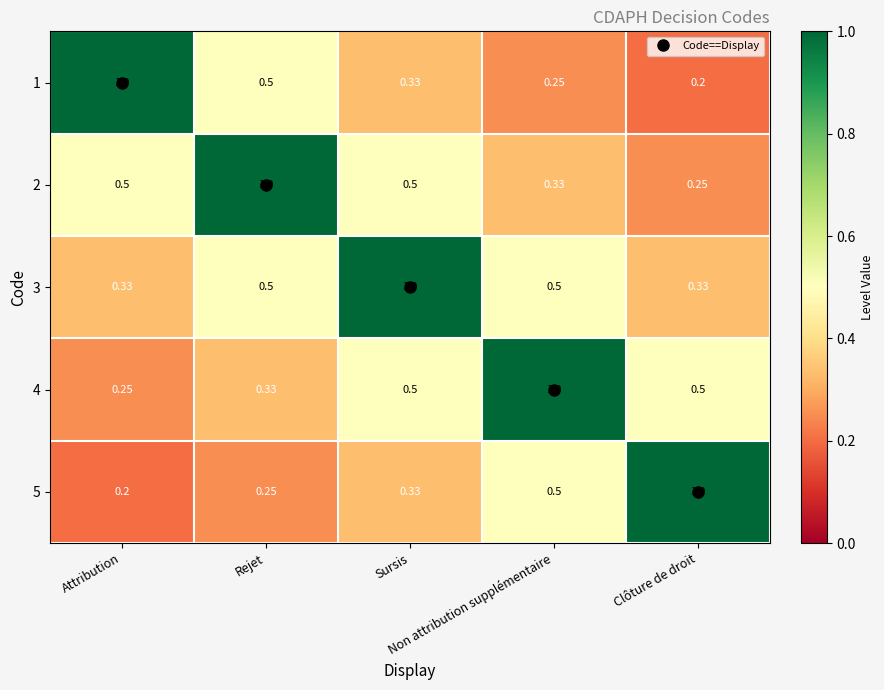

Rank the series by their maximum value, from lowest to highest.

1, 2, 3, 4, 5